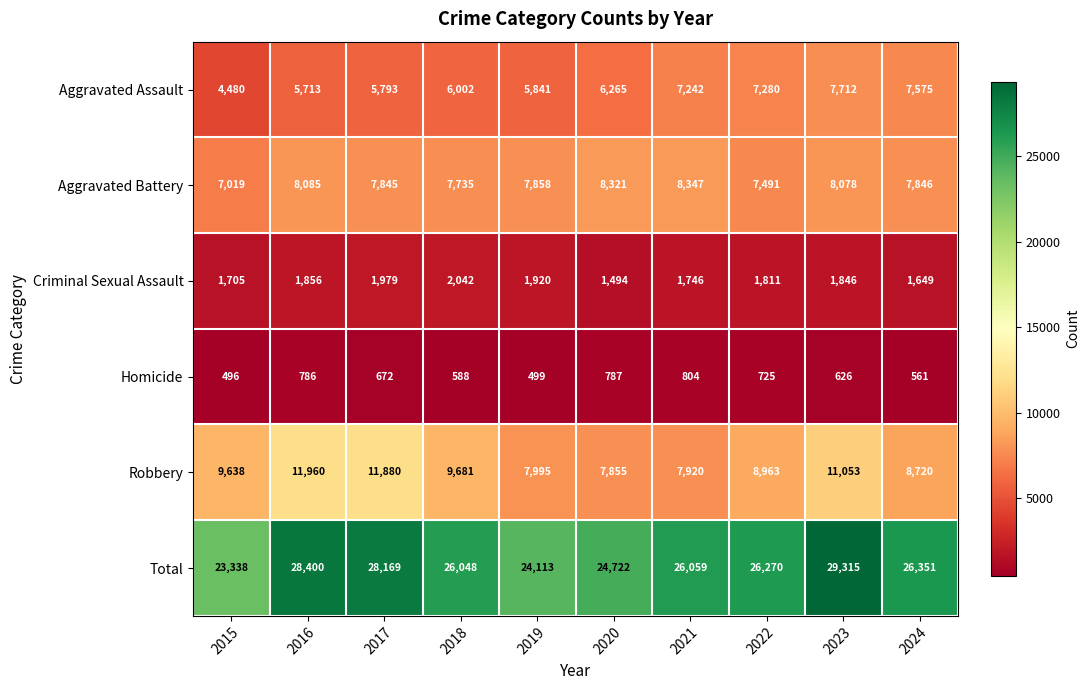

Which series has the largest total across all categories?

Total